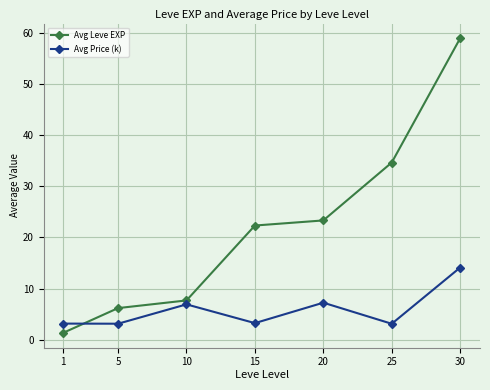

What is the difference between the highest and lowest values at 30?

44.9